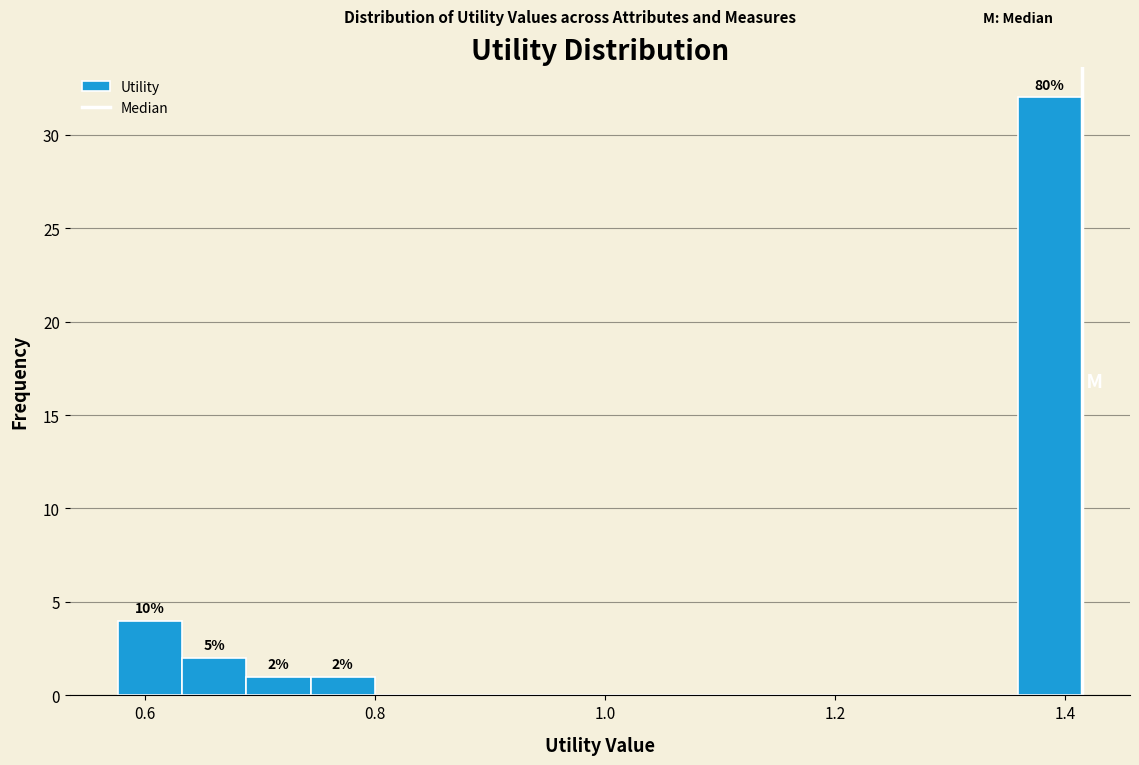

Read against the x-axis, roughly where is the centre of the tallest bar?

1.38